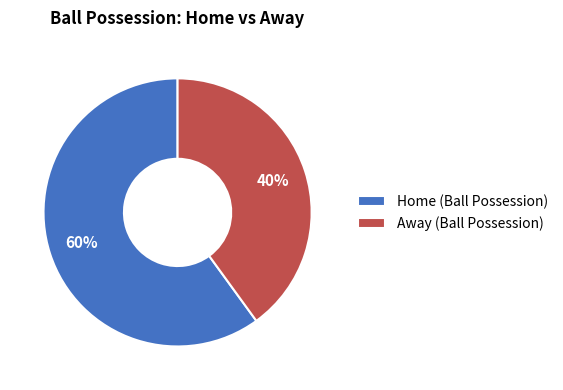

True or false: Away (Ball Possession) accounts for 40% of the total.

True